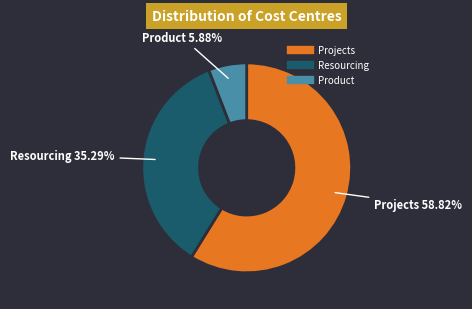

Is there a majority slice in this chart?

Yes